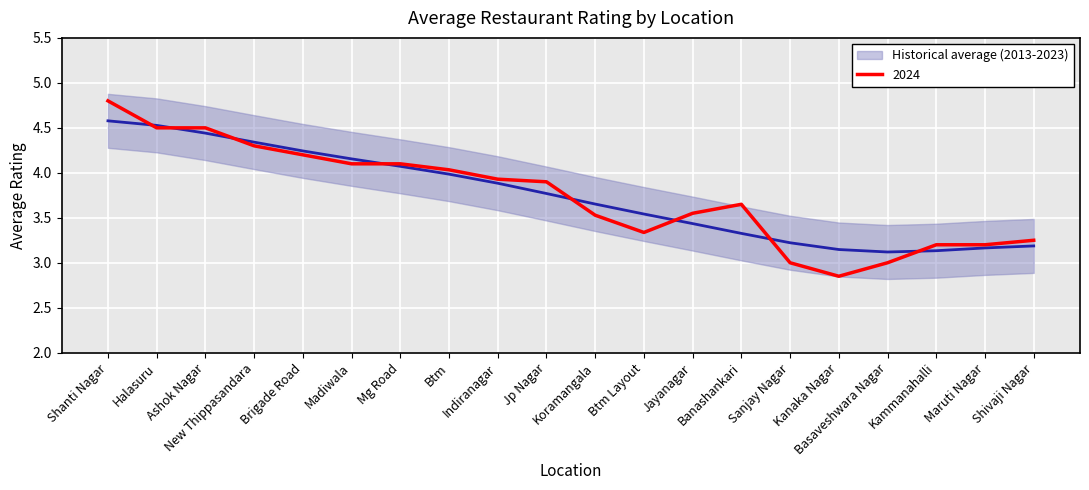

What is the change in value from Ashok Nagar to Madiwala?

-0.3